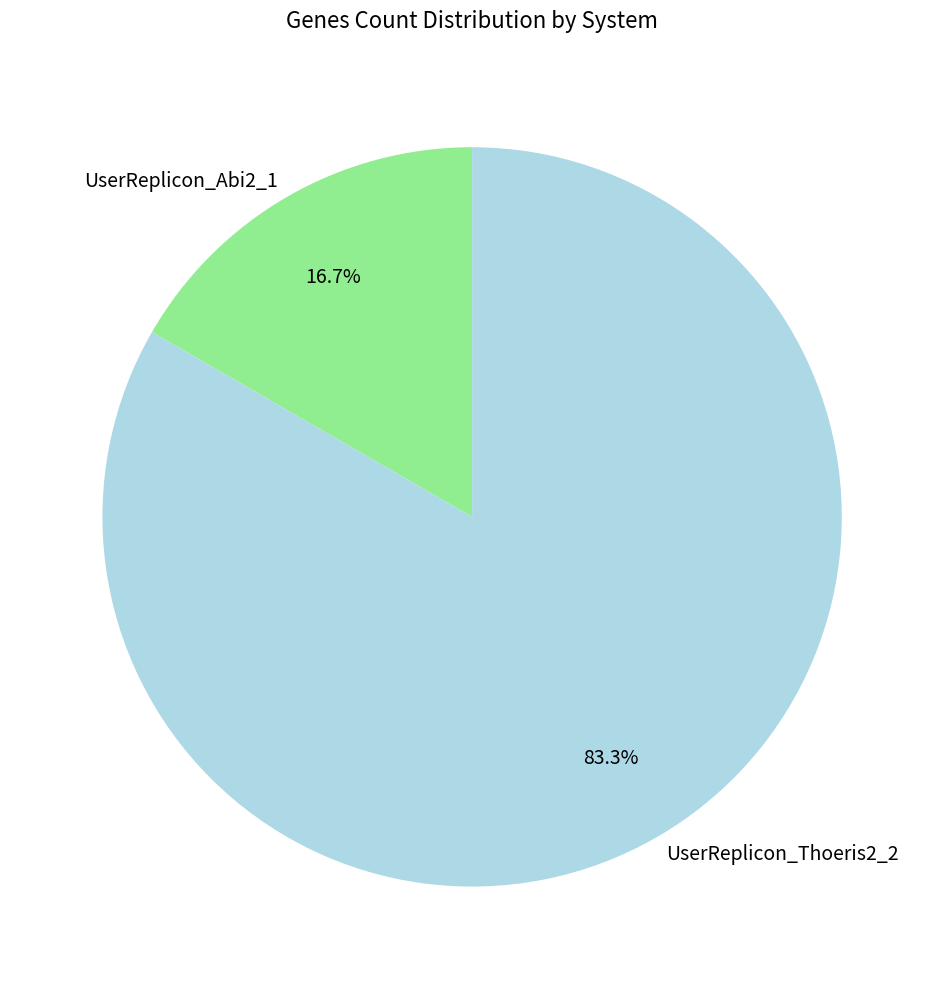

To the nearest percent, what is the difference between the UserReplicon_Thoeris2_2 and UserReplicon_Abi2_1 slice percentages?

67%